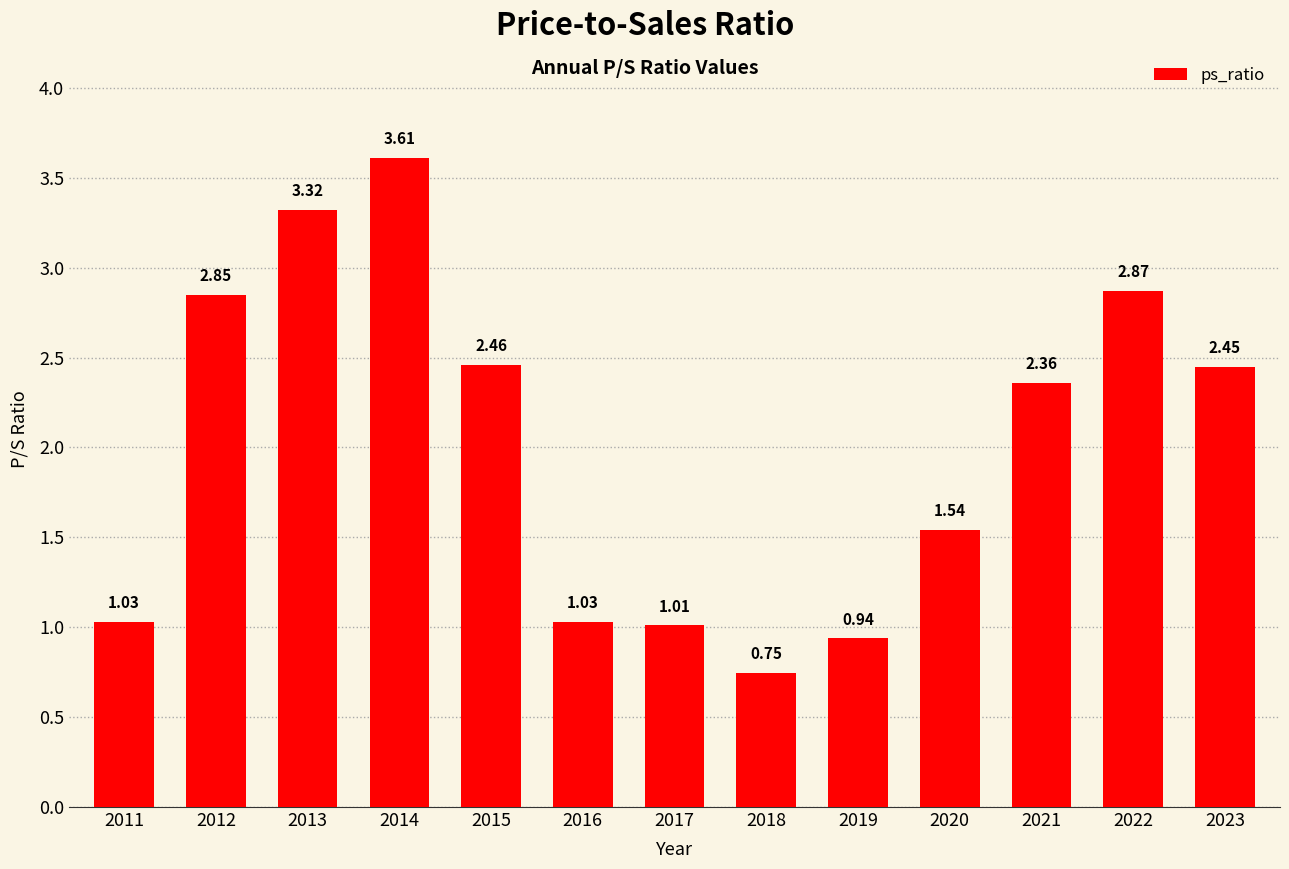

How many values exceed 2?

7